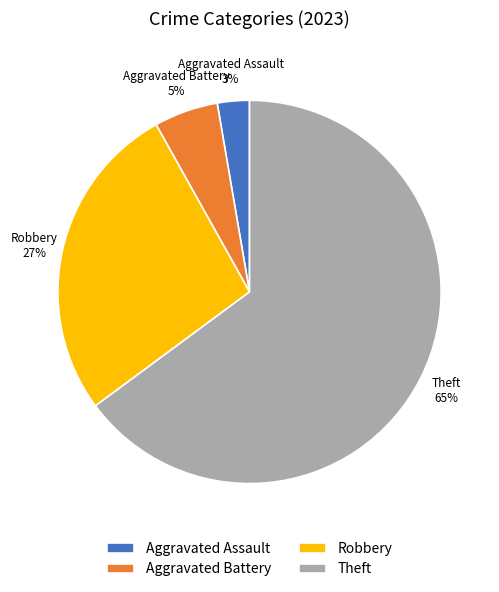

Count the number of slices in the pie.

4